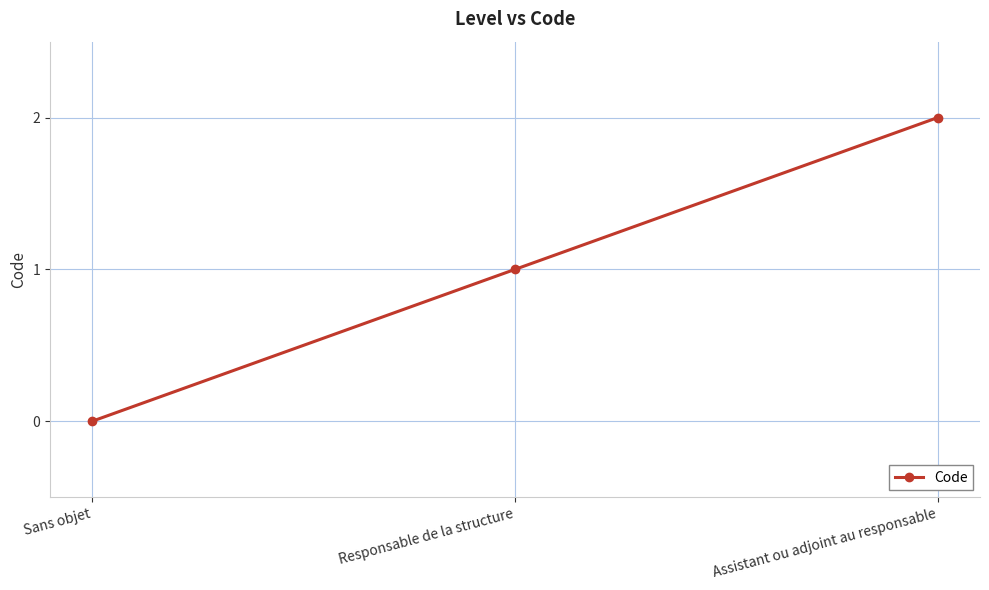

How many categories are shown in the chart?

3